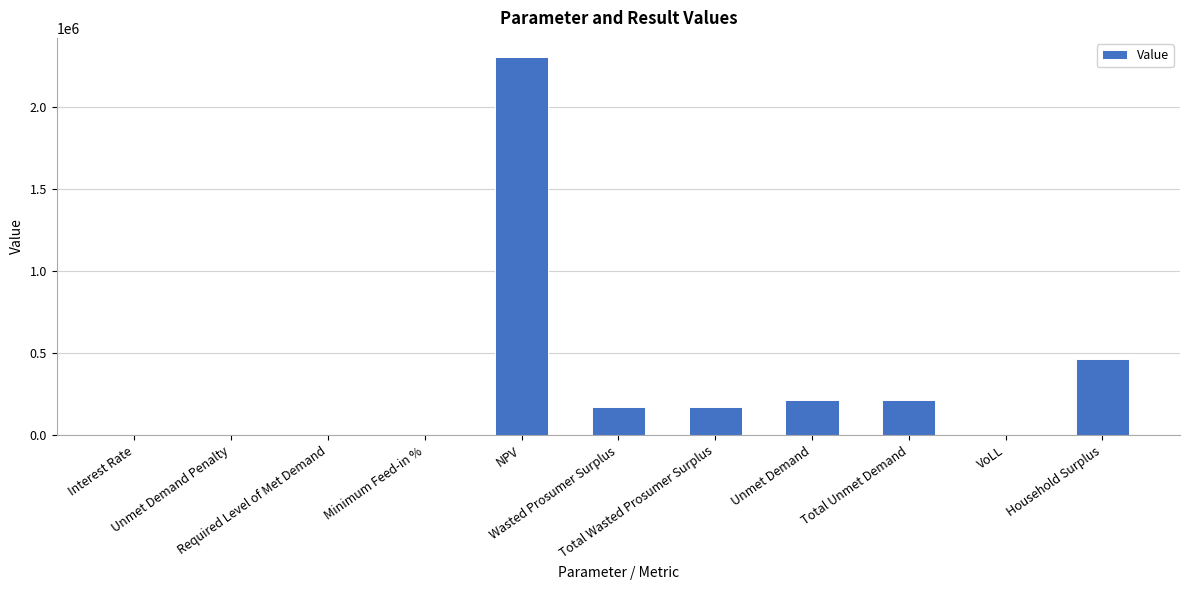

What is the maximum value shown in the chart?

2309421.6